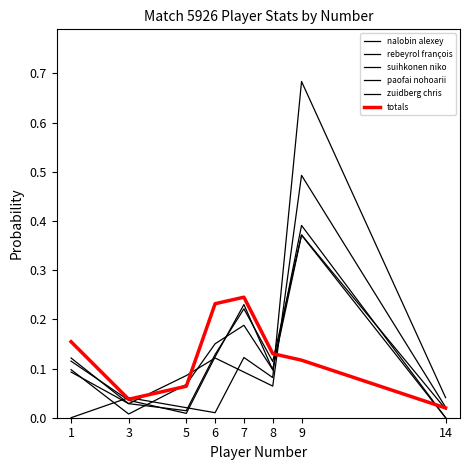

What is the greatest value displayed?

0.7